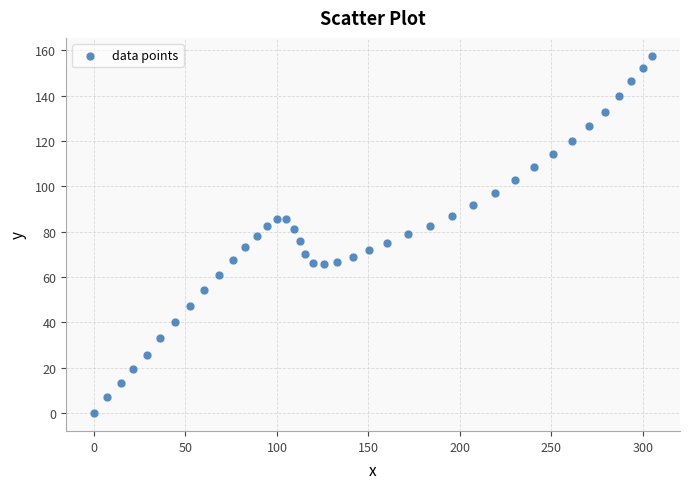

What is the range of Y values (max minus min)?

157.6